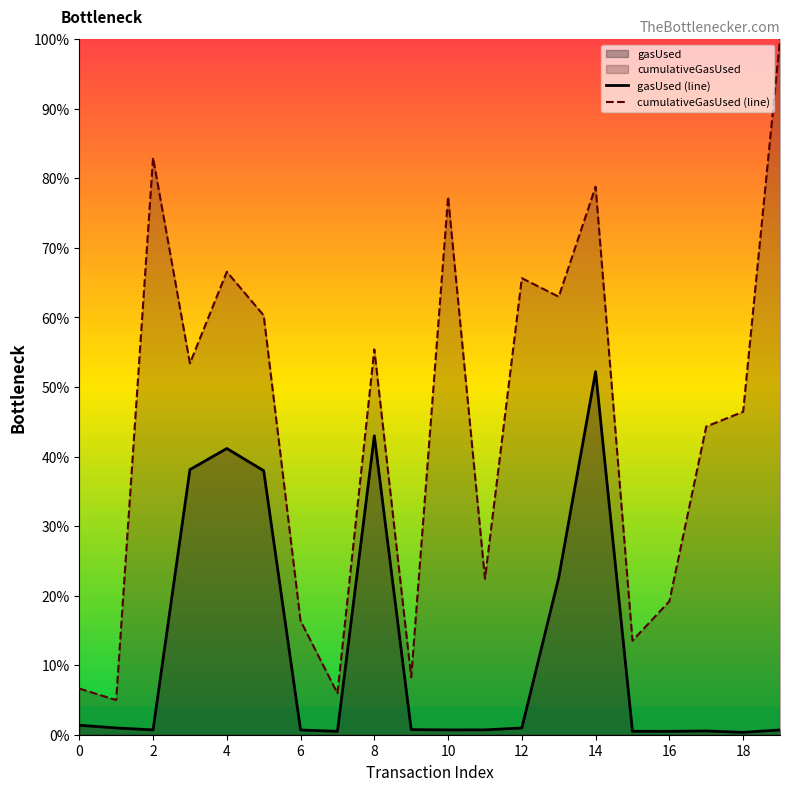

What is the total value across all series at 17?

44.9